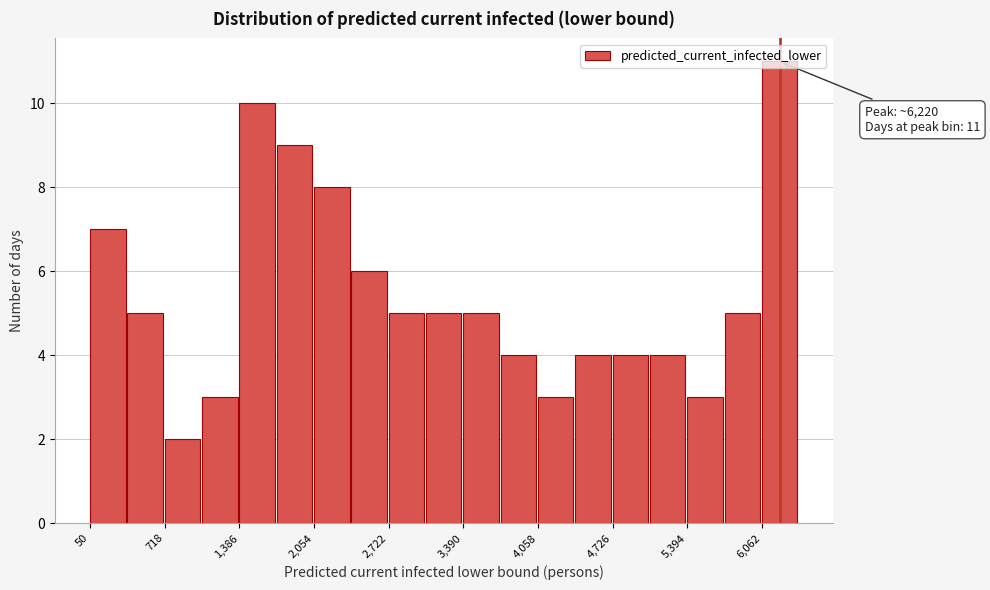

Around what value on the x-axis is the tallest bar? Give the approximate position of its centre, as read against the axis.

6200